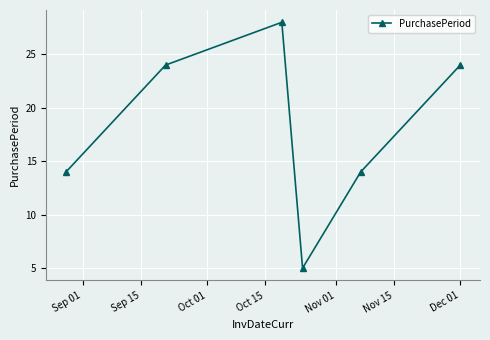

What is the value of the 1st point from the left?

14